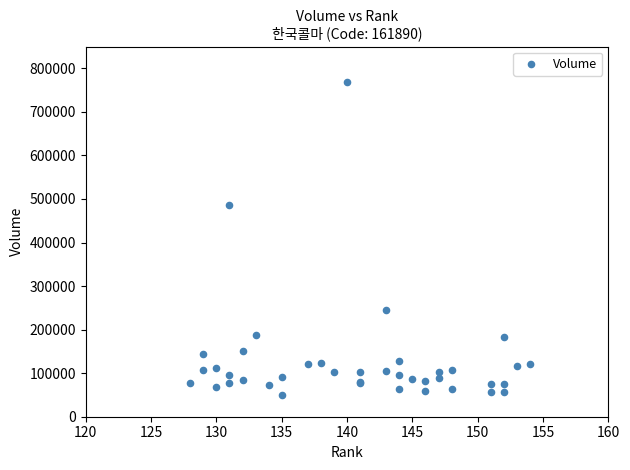

What Y value in the scatter plot is closest to 409723?

486326